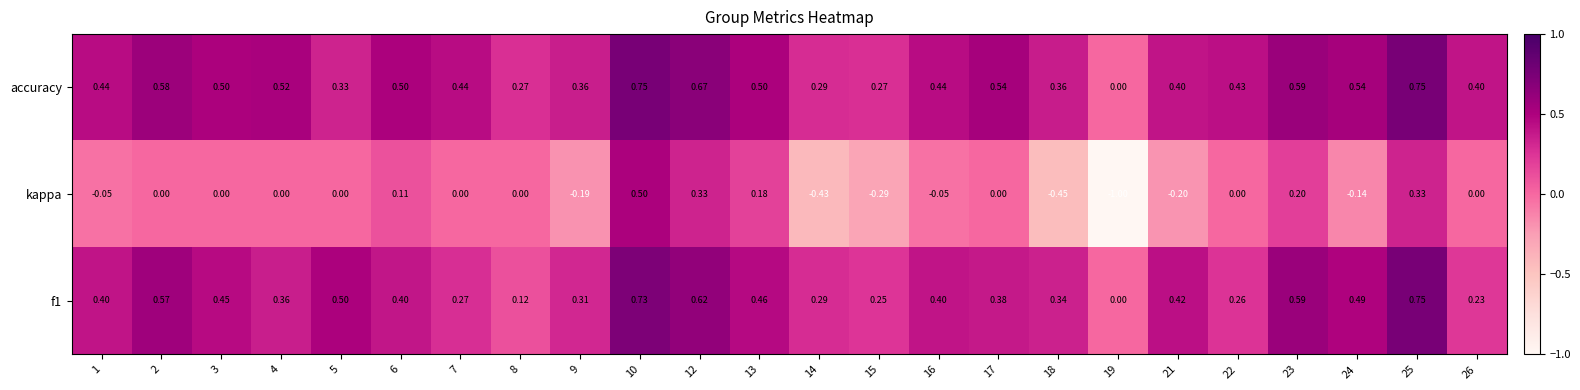

Which series has the largest total across all categories?

accuracy